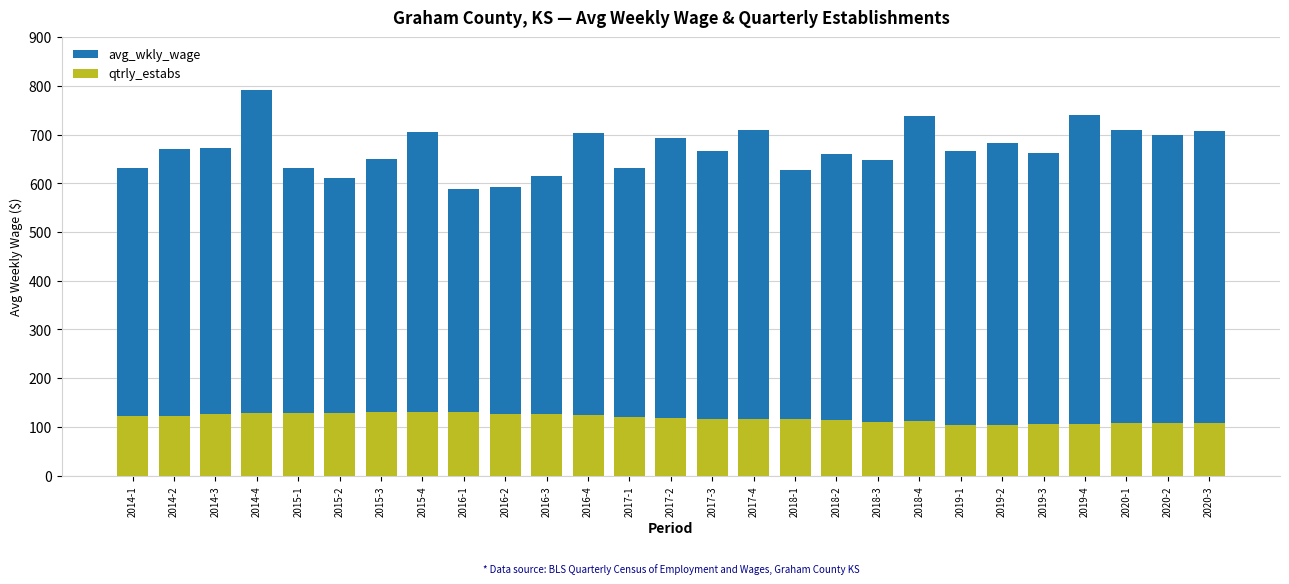

What is the sum of the avg_wkly_wage values at 2020-2 and 2015-4?

1405